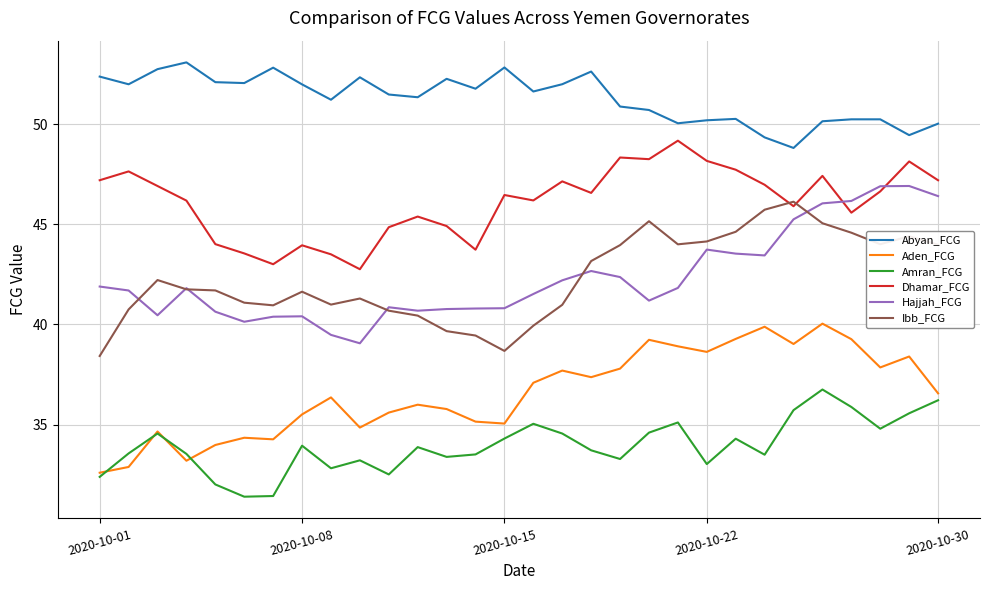

Which series has the largest total across all categories?

Abyan_FCG